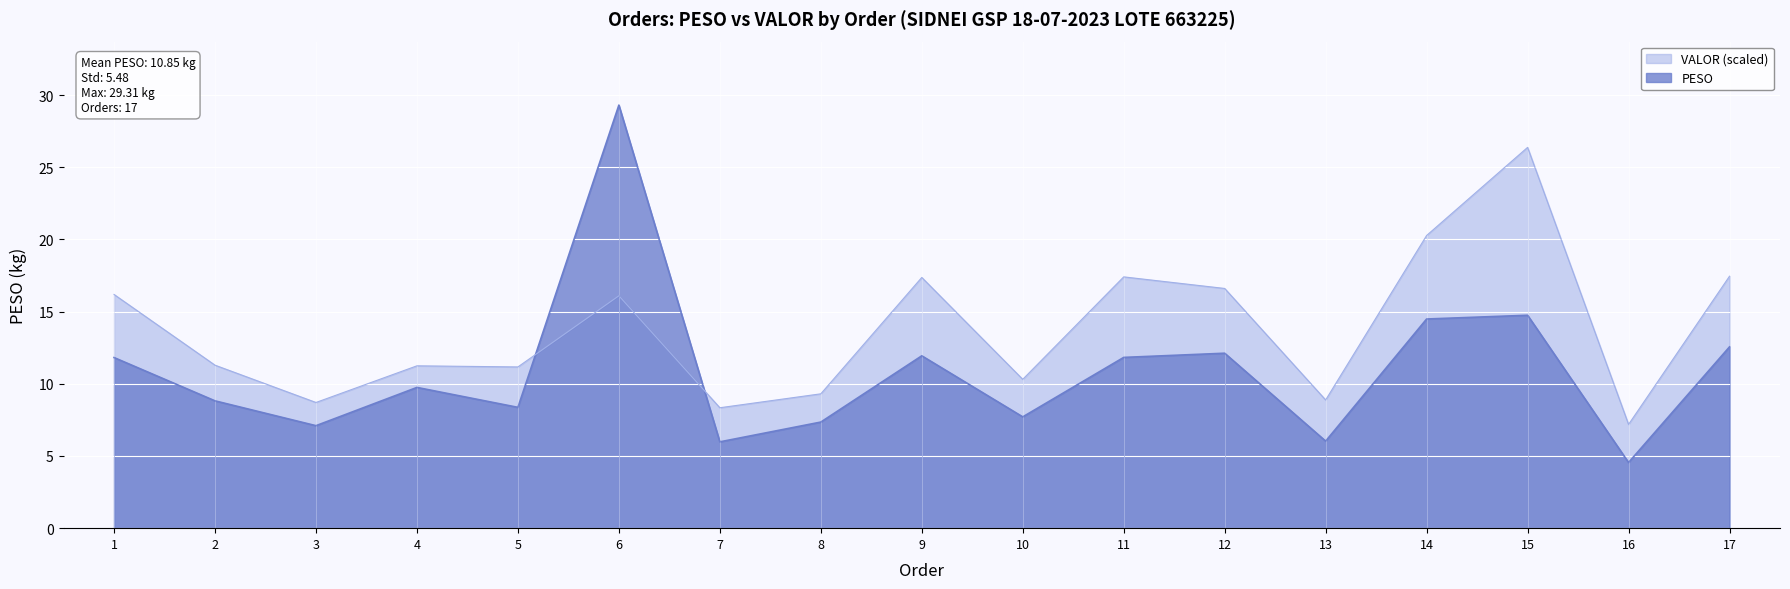

Is it true that VALOR equals 9.3 at 8?

True